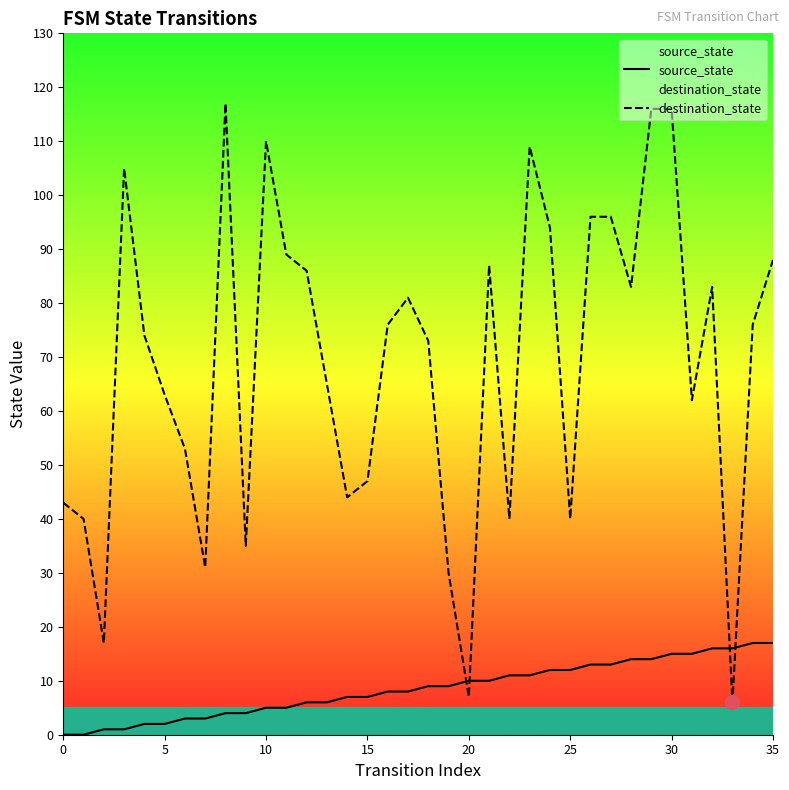

Reading left to right, what are all the values shown in this chart?

source_state: 0	0	1	1	2	2	3	3	4	4	5	5	6	6	7	7	8	8	9	9	10	10	11	11	12	12	13	13	14	14	15	15	16	16	17	17
destination_state: 43	40	17	105	74	63	53	31	117	35	110	89	86	65	44	47	76	81	73	30	7	87	40	109	94	40	96	96	83	116	116	62	83	6	76	88